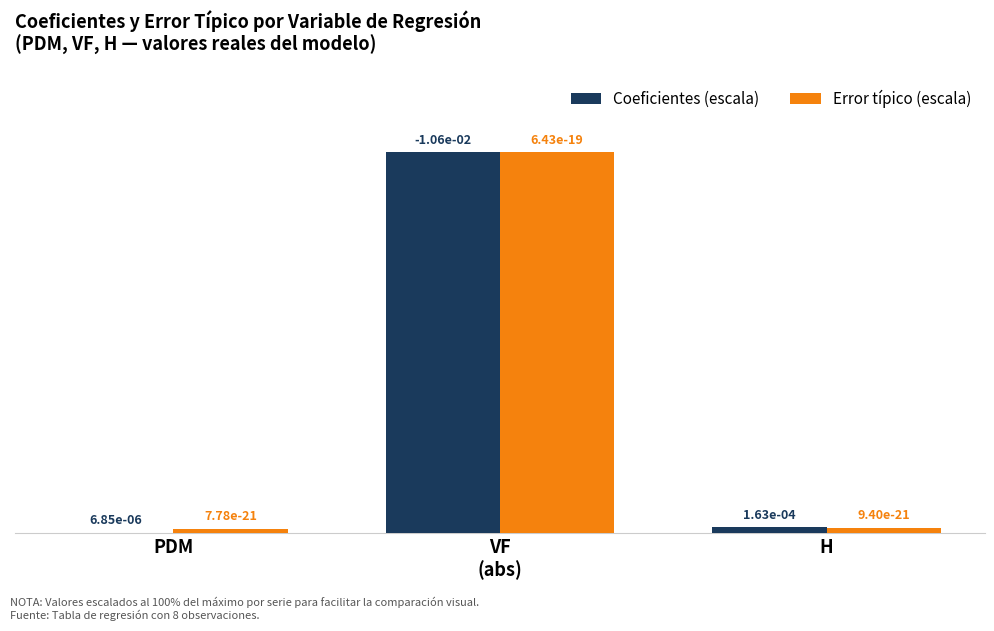

List the series in order of their overall mean, highest first.

Error típico (escala), Coeficientes (escala)